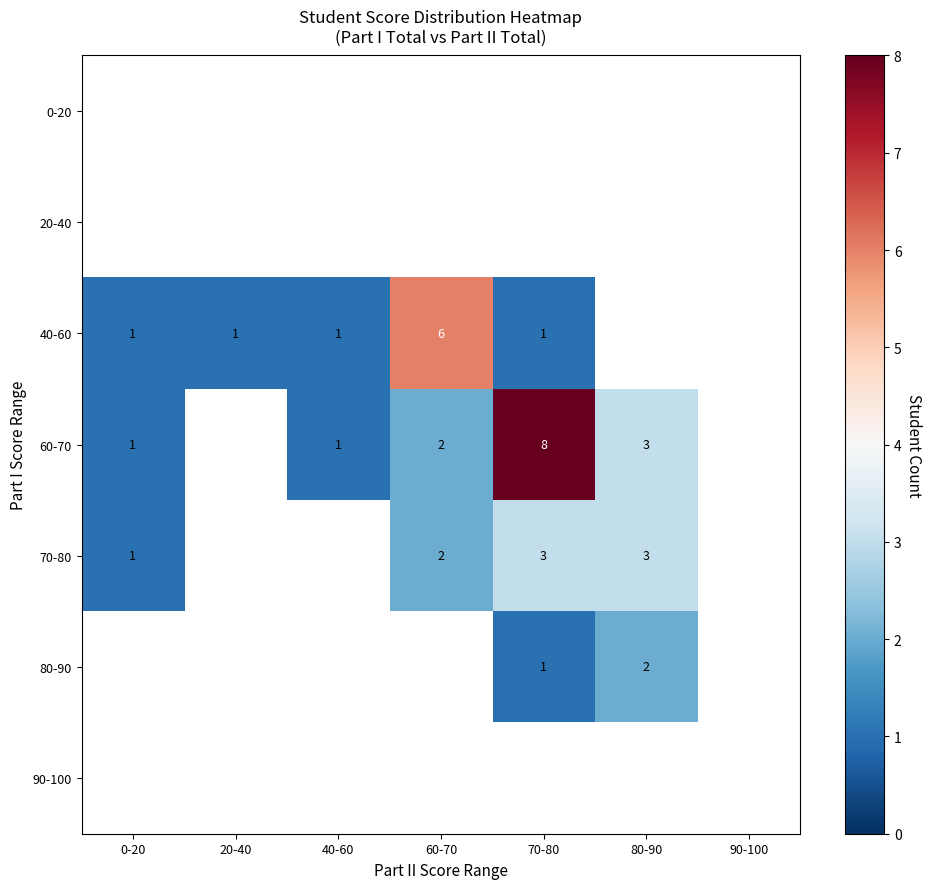

True or false: 40-60 has a value of 0 at 0-20.

False